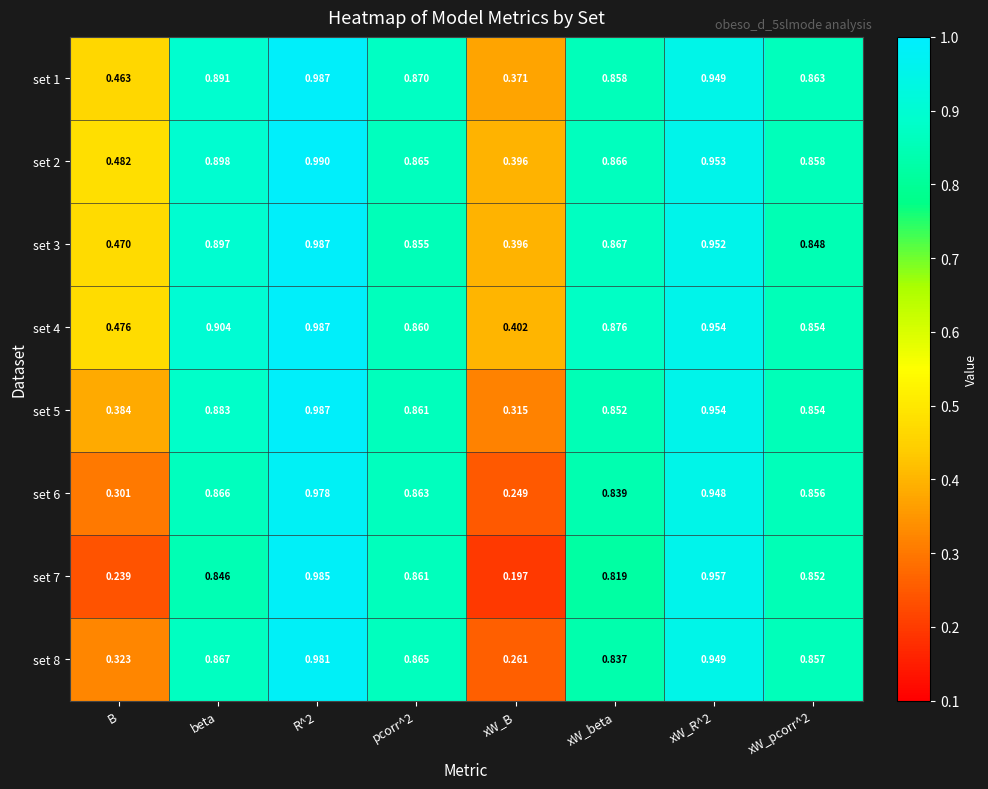

Which label corresponds to the smallest value in the chart?

xW_B